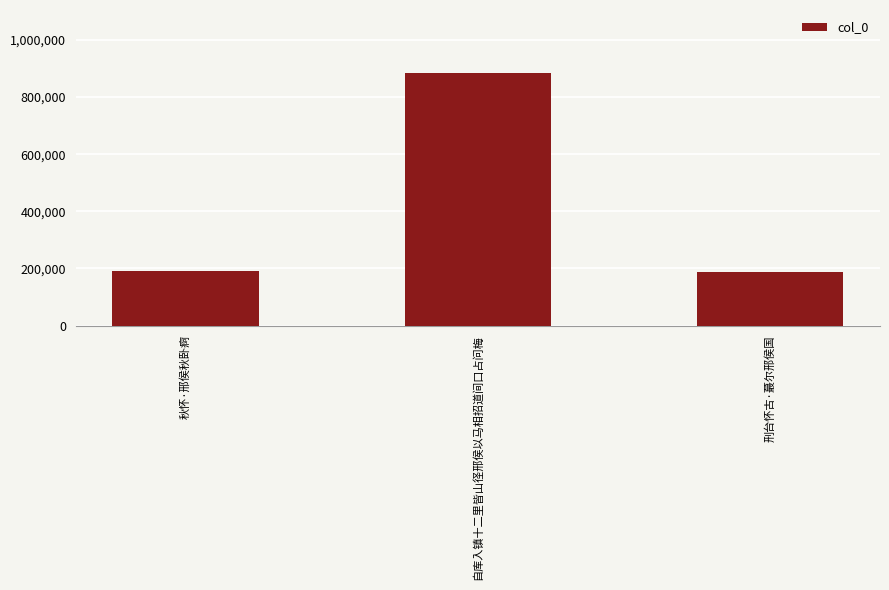

What is the ratio of the value at 自库入镇十二里皆山径邢侯以马相招道间口占问梅 to the value at 刑台怀古·蕞尔邢侯国?

4.7